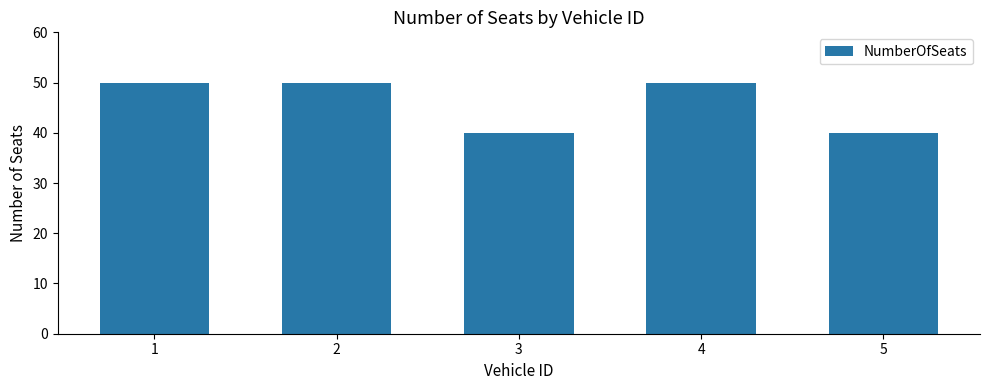

What is the difference between the maximum and minimum values?

10